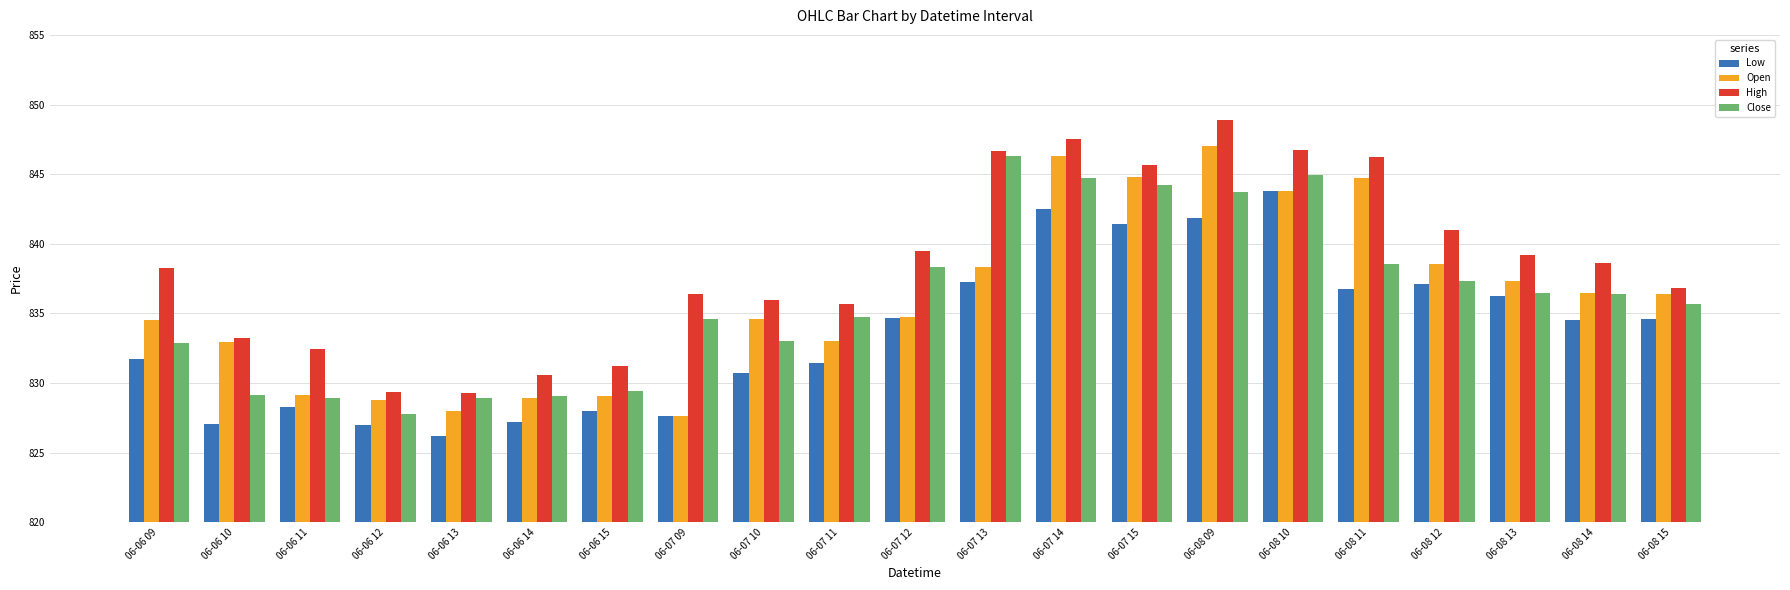

Is it true that Close equals 183.0 at 06-06 11?

False